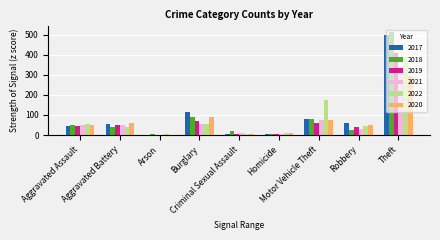

What value does the 2020 series have at Motor Vehicle Theft?

75